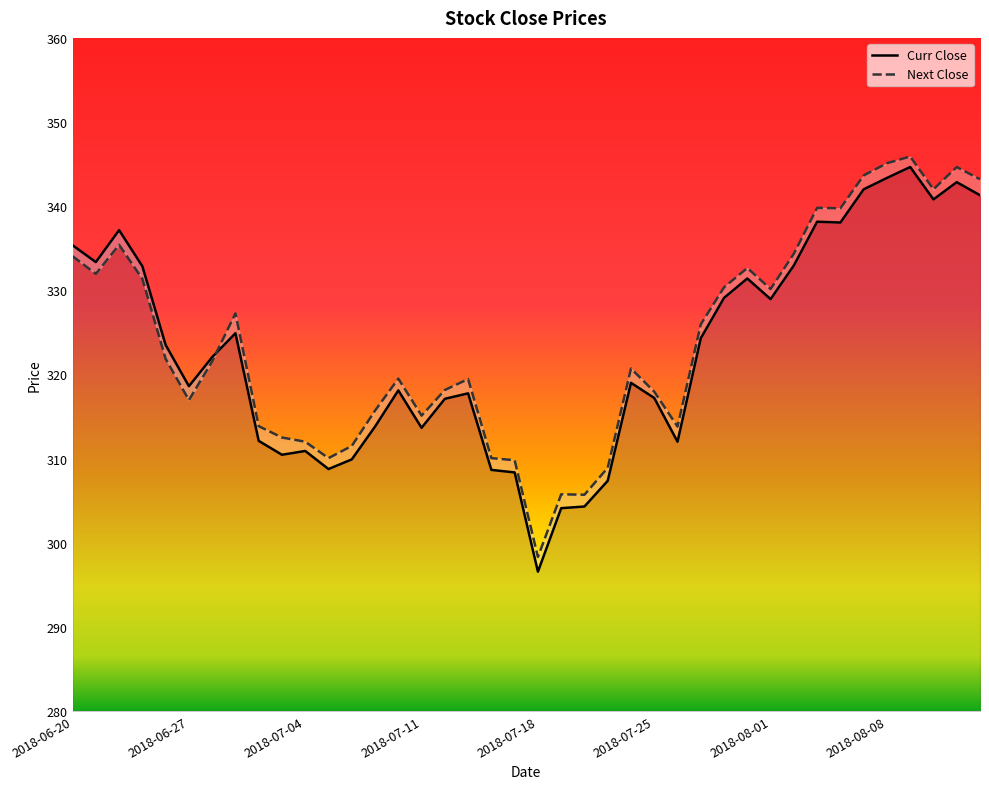

Which category has the highest value in the Next Close series?

2018-08-09